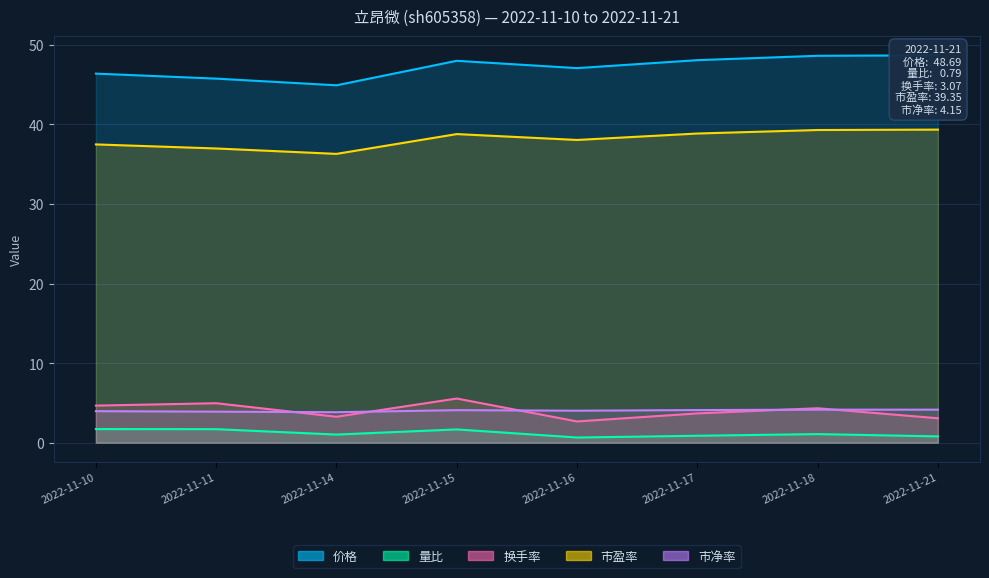

At which label is 量比 closest to 1?

2022-11-14